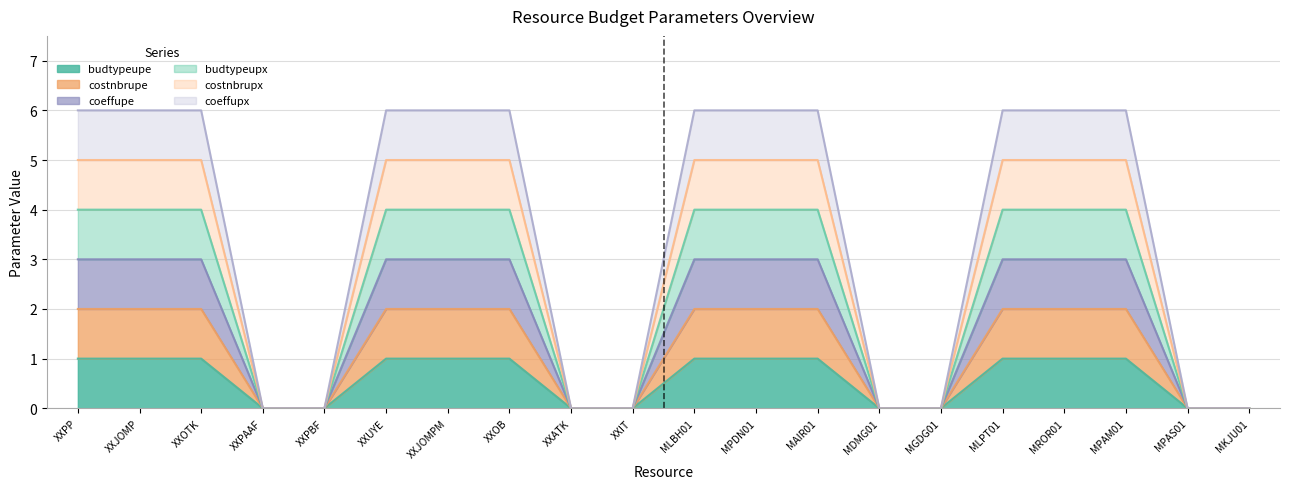

Read the costnbrupe value at XXJOMP.

2